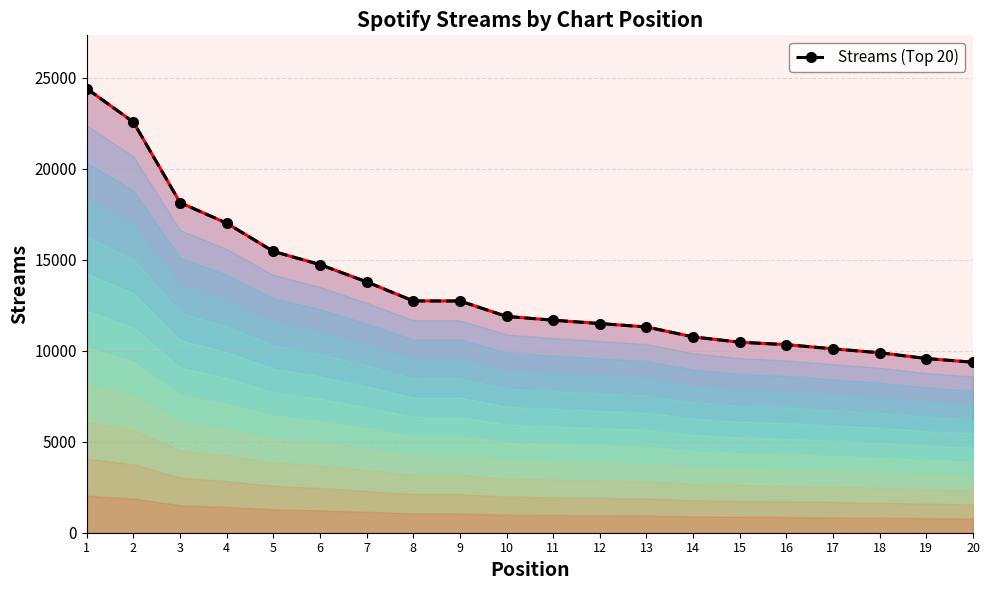

What is the sum of all values?

268380